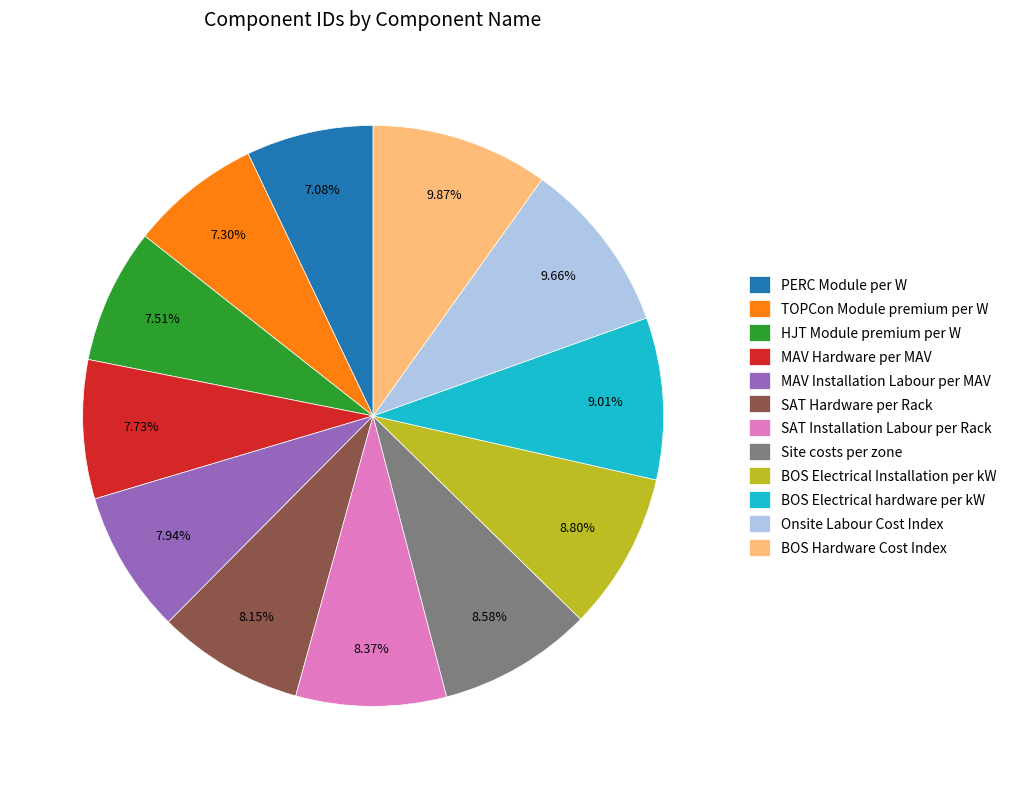

To the nearest percent, what portion does Site costs per zone represent?

9%